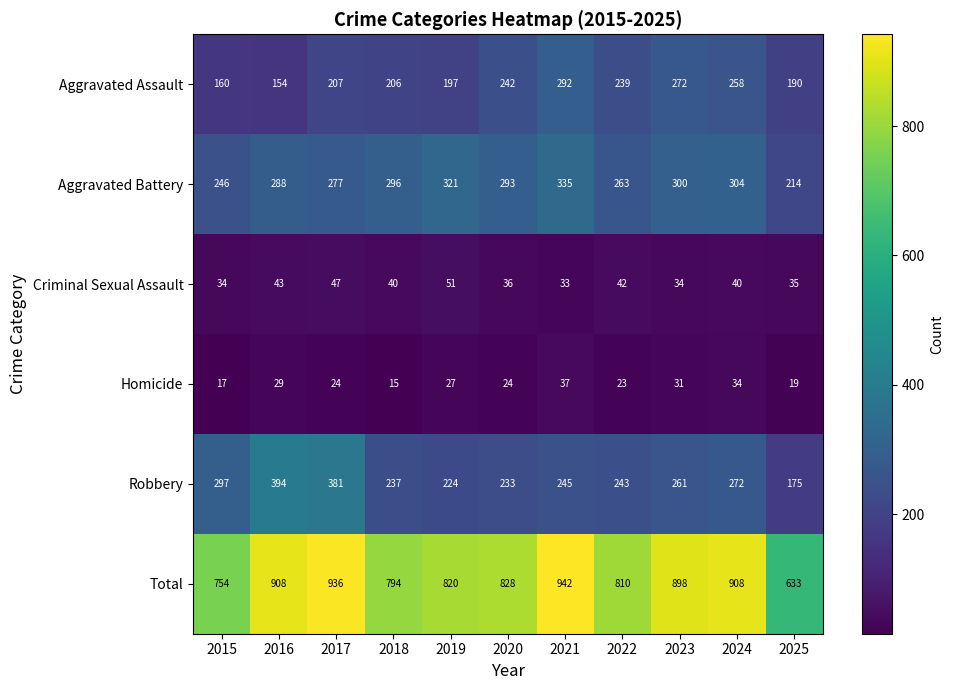

The Robbery series shows 243 at 2022. True or false?

True